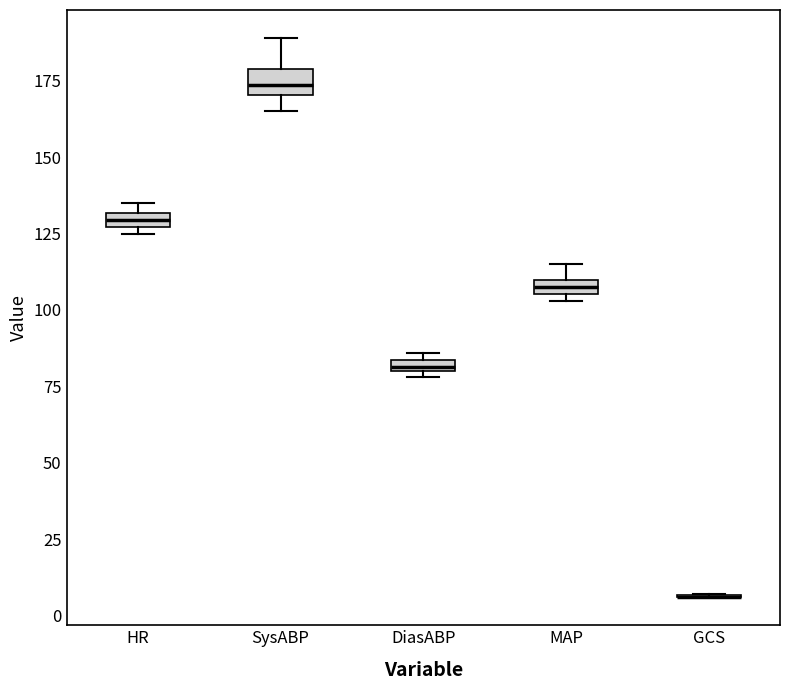

Where does the upper whisker of the box for MAP end on the y-axis? The values are not printed on the chart, so give them approximately, as read against the axis.

115